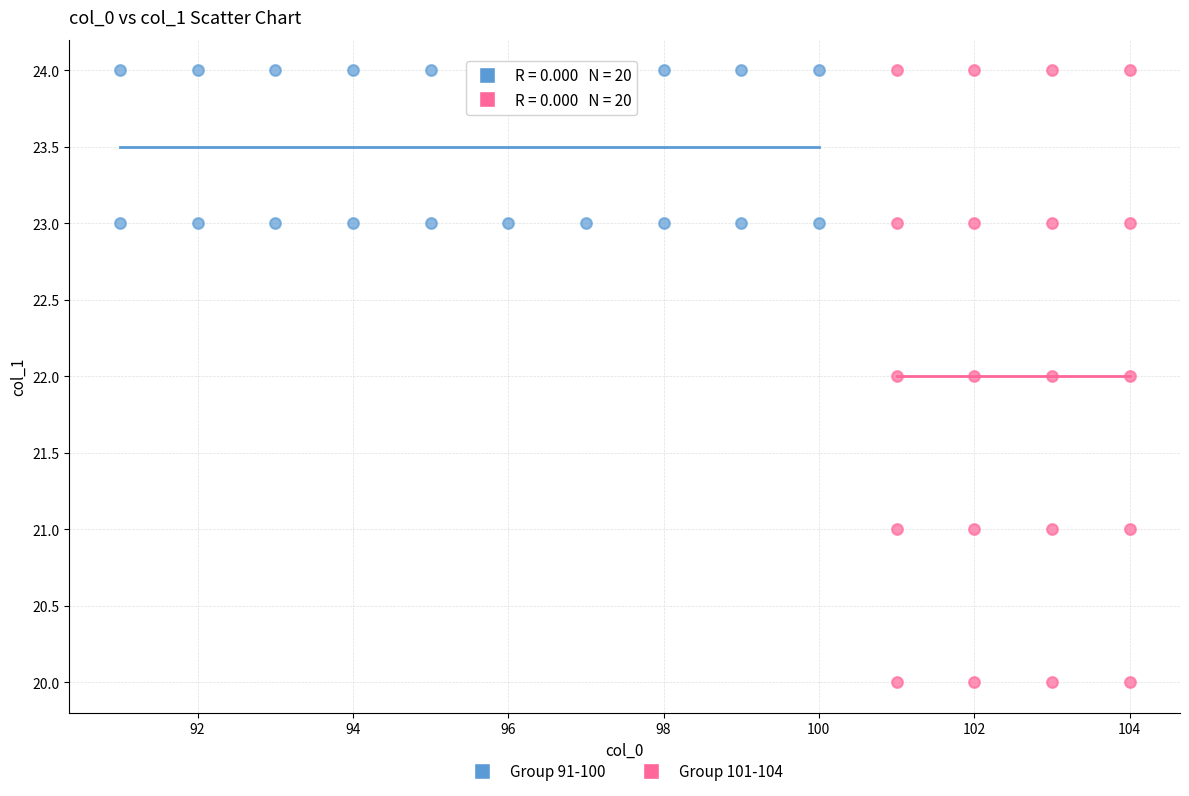

Which series has the largest Y range (max minus min)?

Group 101-104